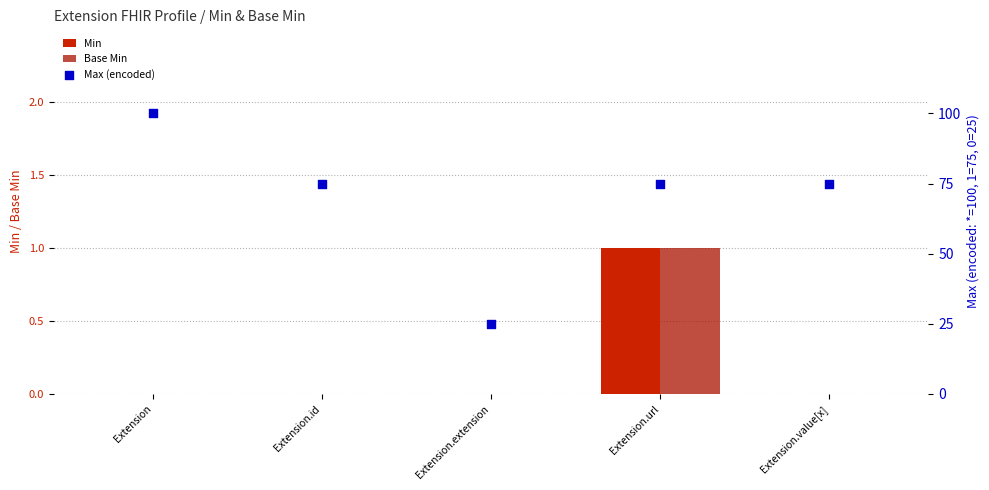

Is the value of Base Min at Extension.value[x] greater than the value of Max (encoded) at Extension.url?

No